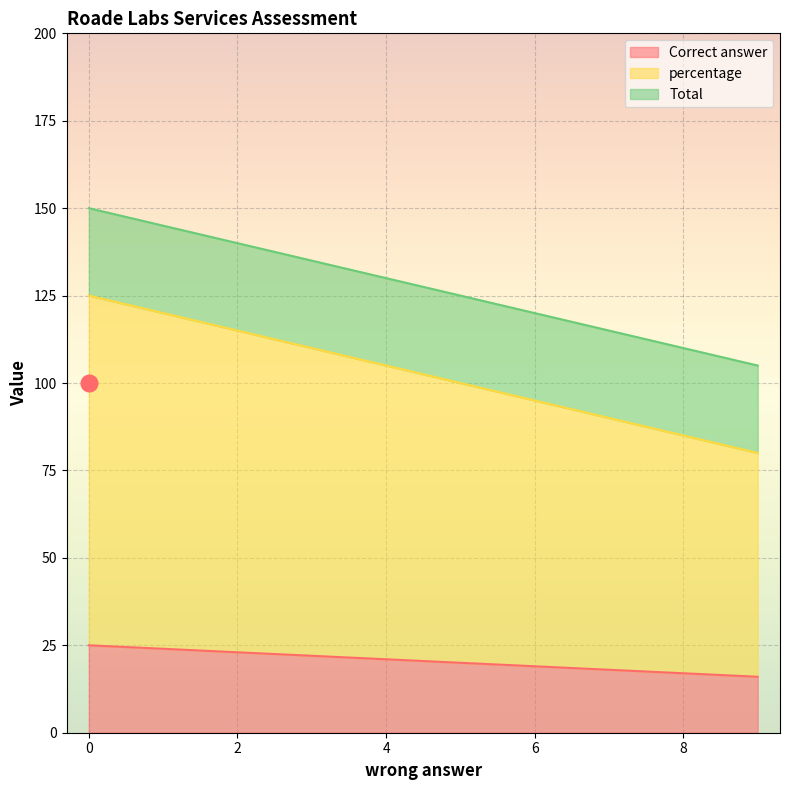

How many lines are shown in the chart?

3